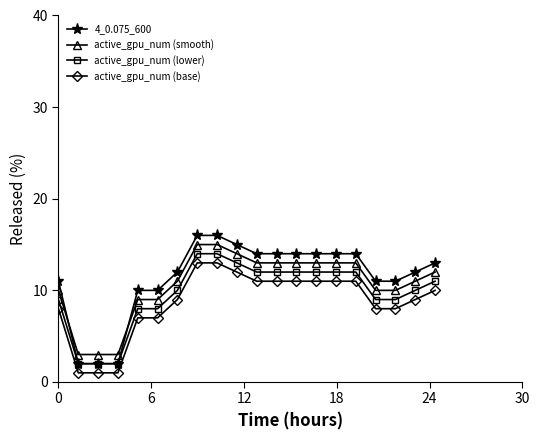

What is the maximum value shown in the chart?

16